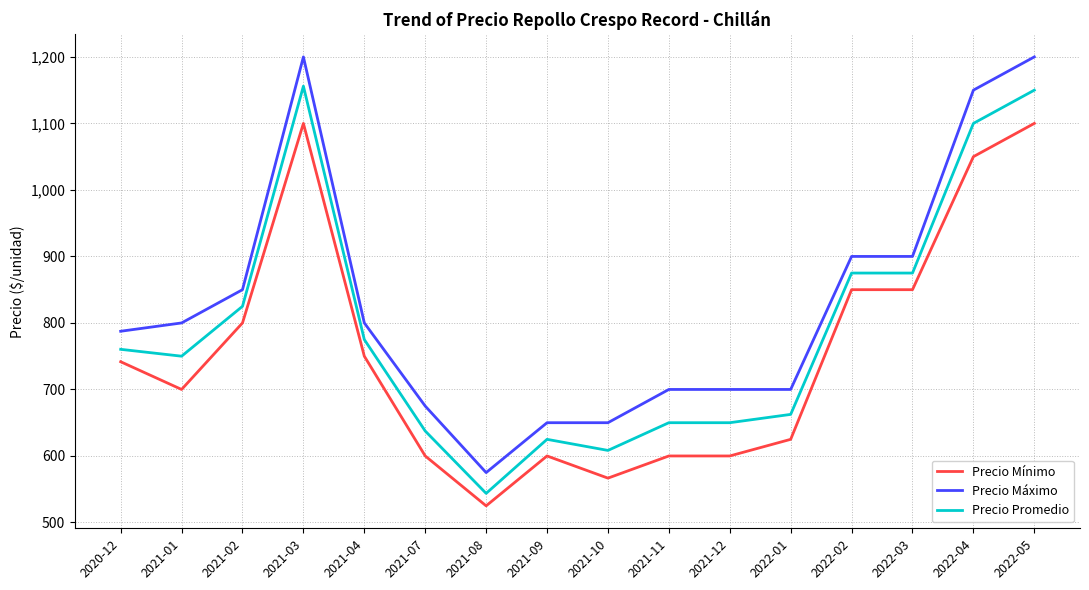

Does the chart have visible grid lines?

Yes